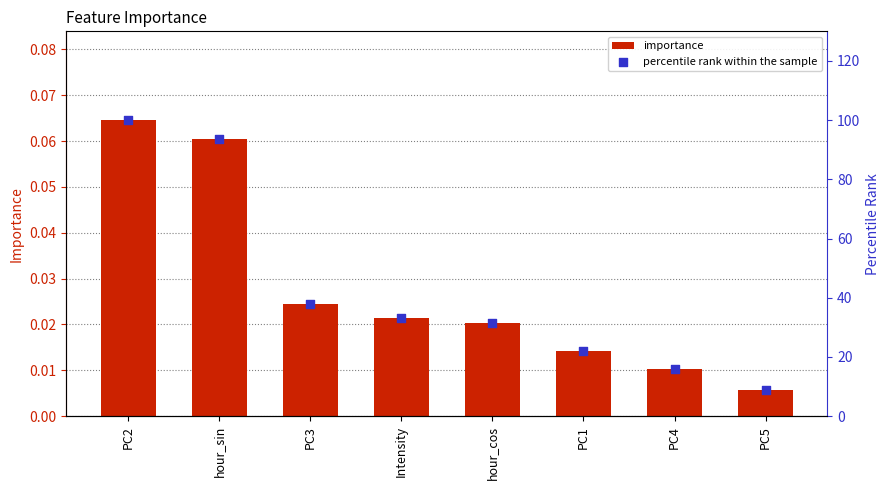

What are all the series names shown in the legend?

importance, percentile rank within the sample